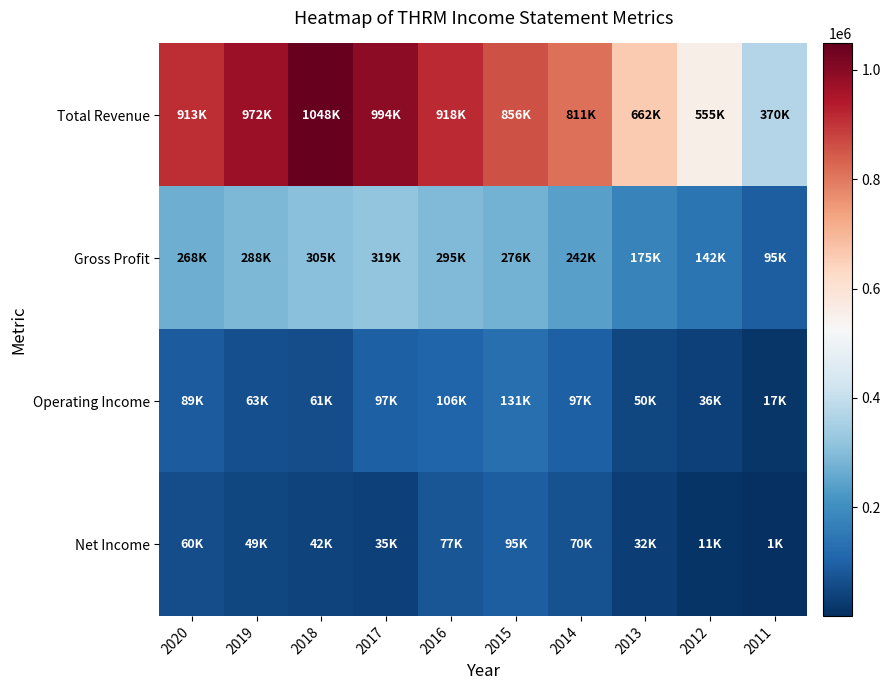

Count the number of data series in this chart.

4